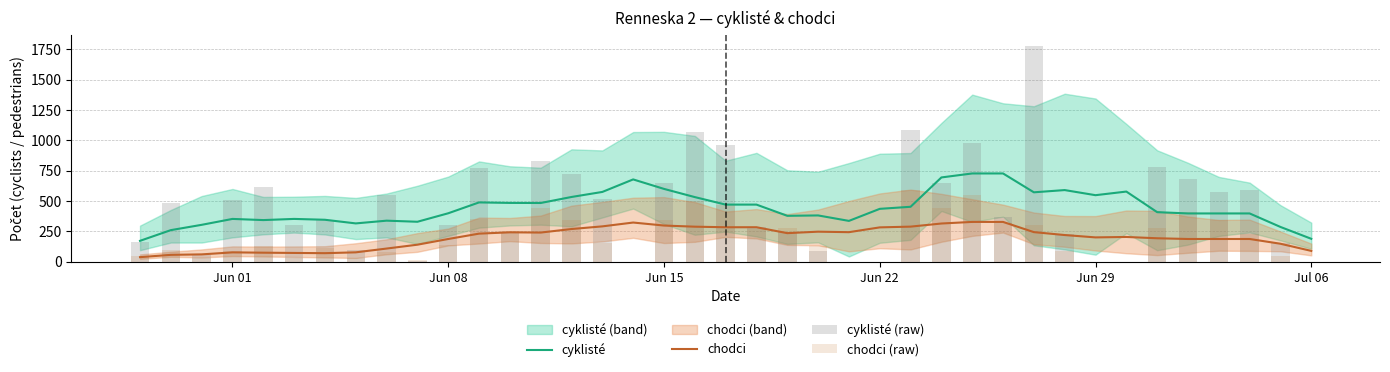

True or false: chodci and cyklisté intersect in this chart.

False